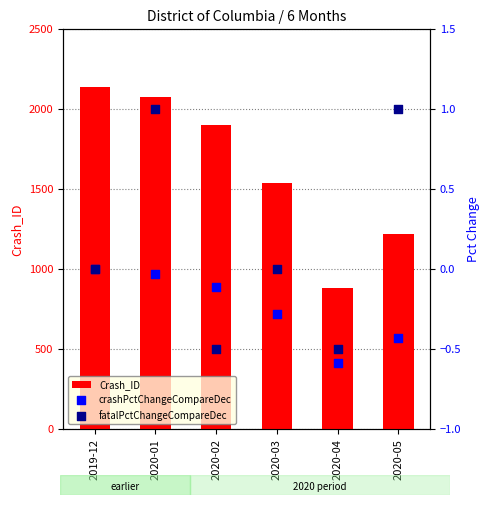

What are all the series names shown in the legend?

Crash_ID, crashPctChangeCompareDec, fatalPctChangeCompareDec